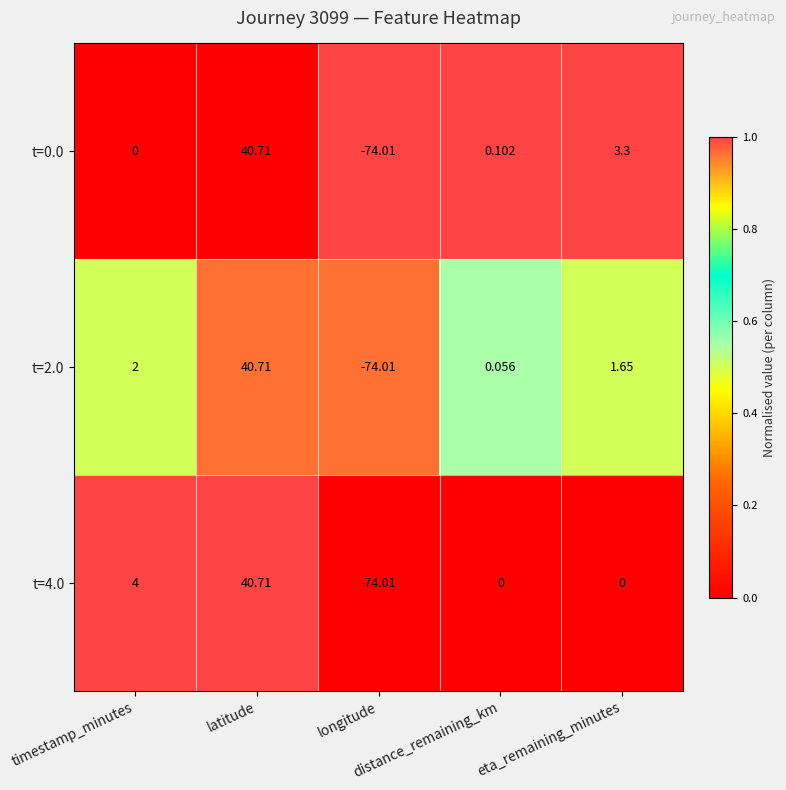

How many data points in t=2.0 are above 1?

3